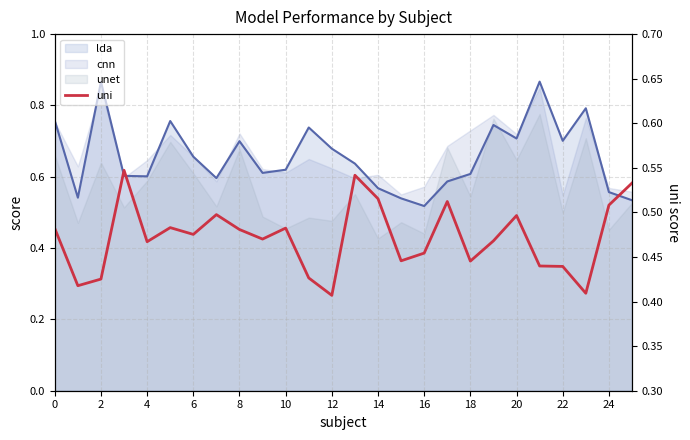

What is the change in value from 23 to 24?

+0.1